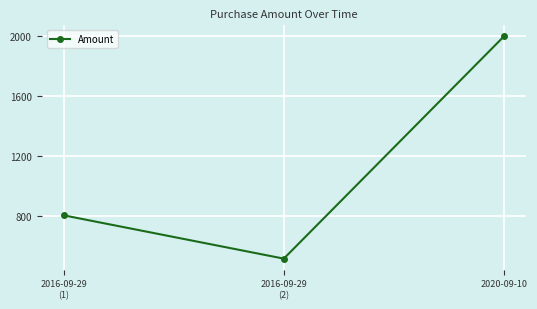

What is the value of the 2nd point from the left?

512